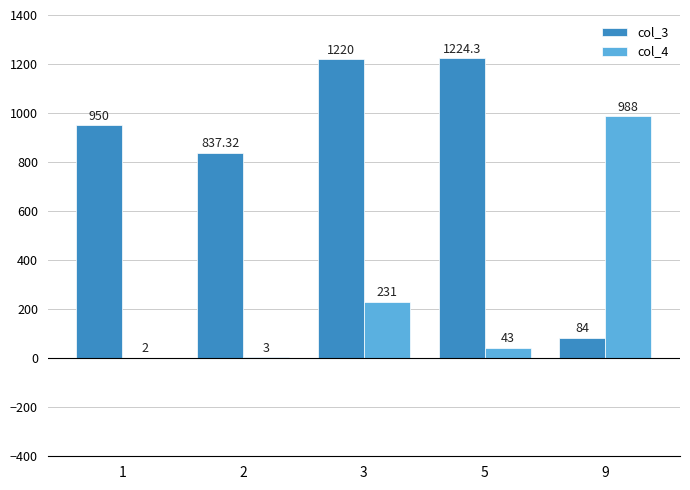

What is the sum of all col_4 values?

1267.0